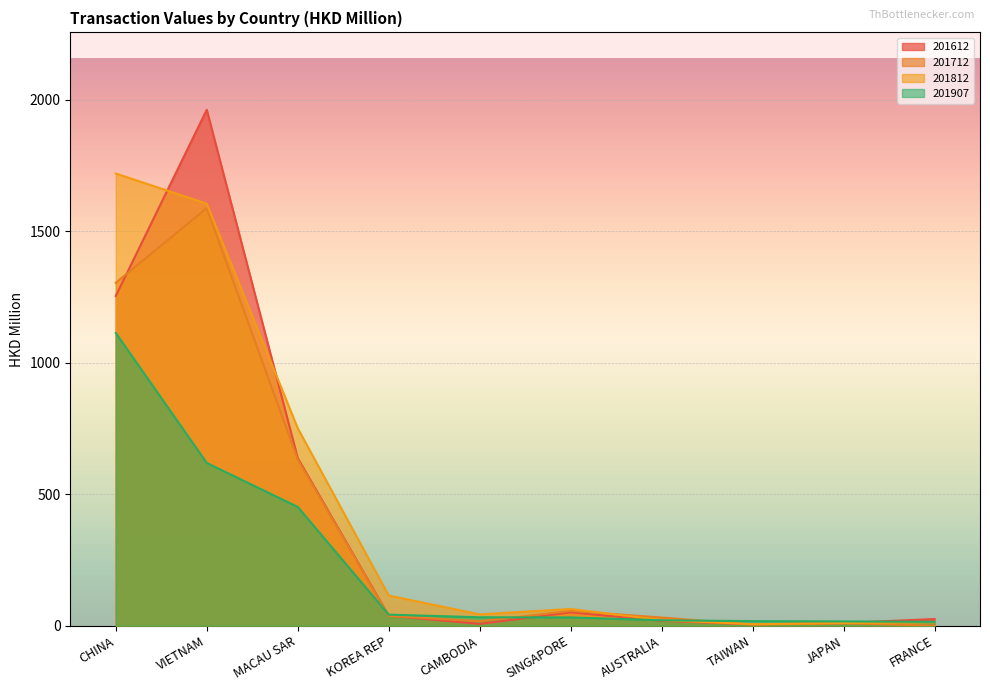

Where is the first local minimum for 201612?

CAMBODIA